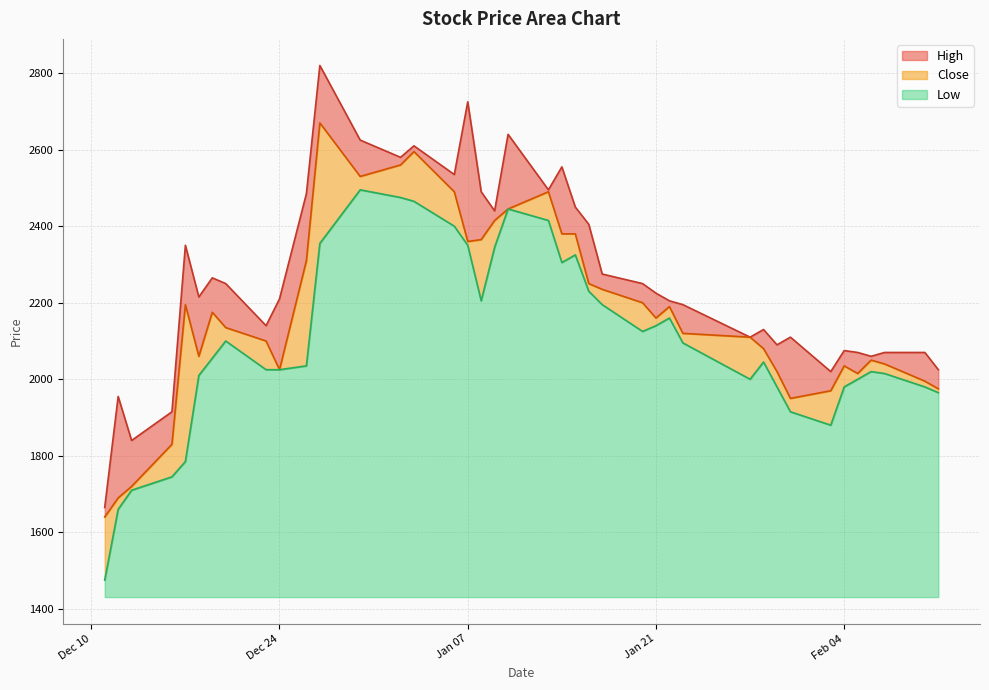

What is the difference between the Close values at 2019-12-23 and 2020-01-16?

150